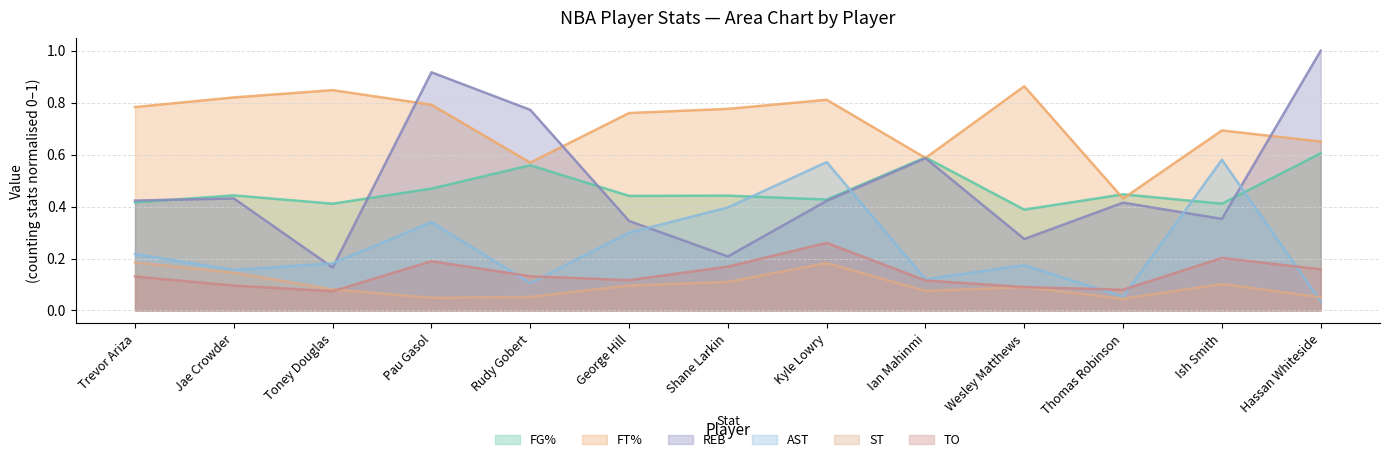

What is the total value across all series at Toney Douglas?

1.8